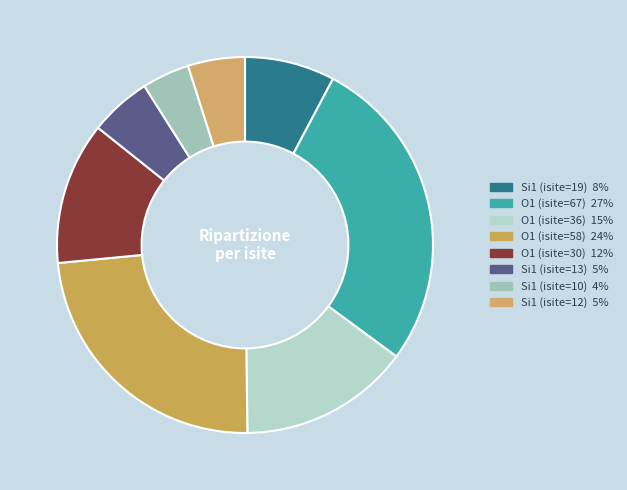

Count the number of slices in the pie.

8